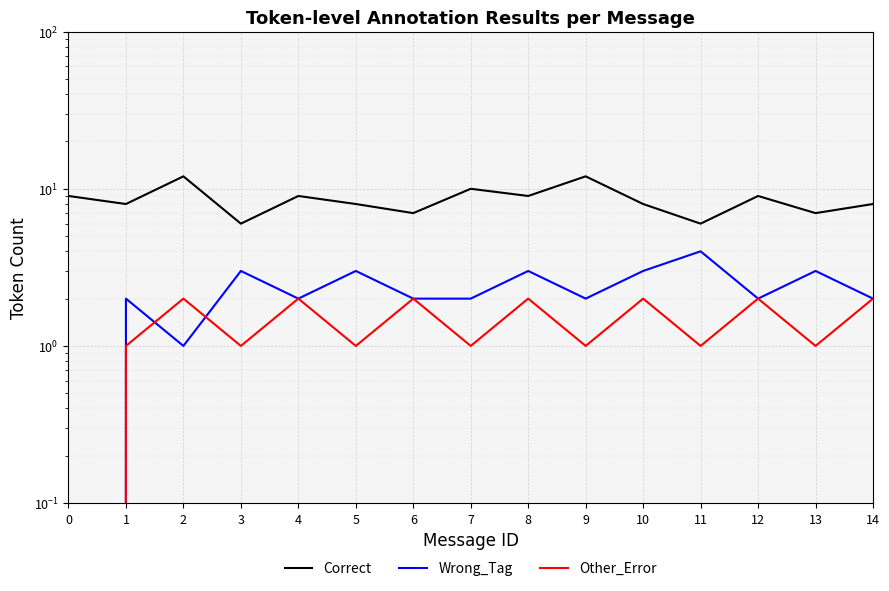

What is the maximum value shown in the chart?

12